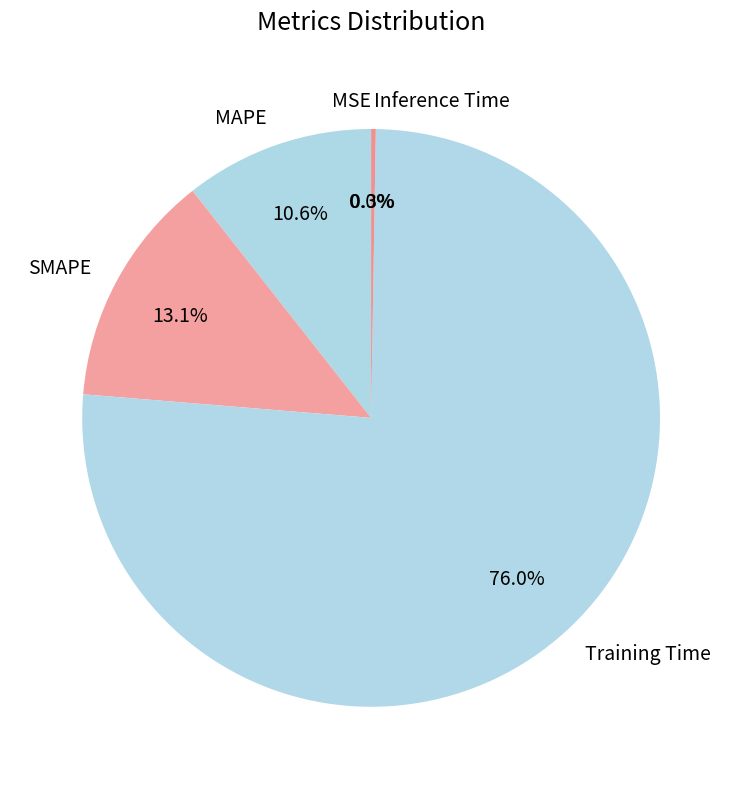

To the nearest percent, what portion does MAPE represent?

11%